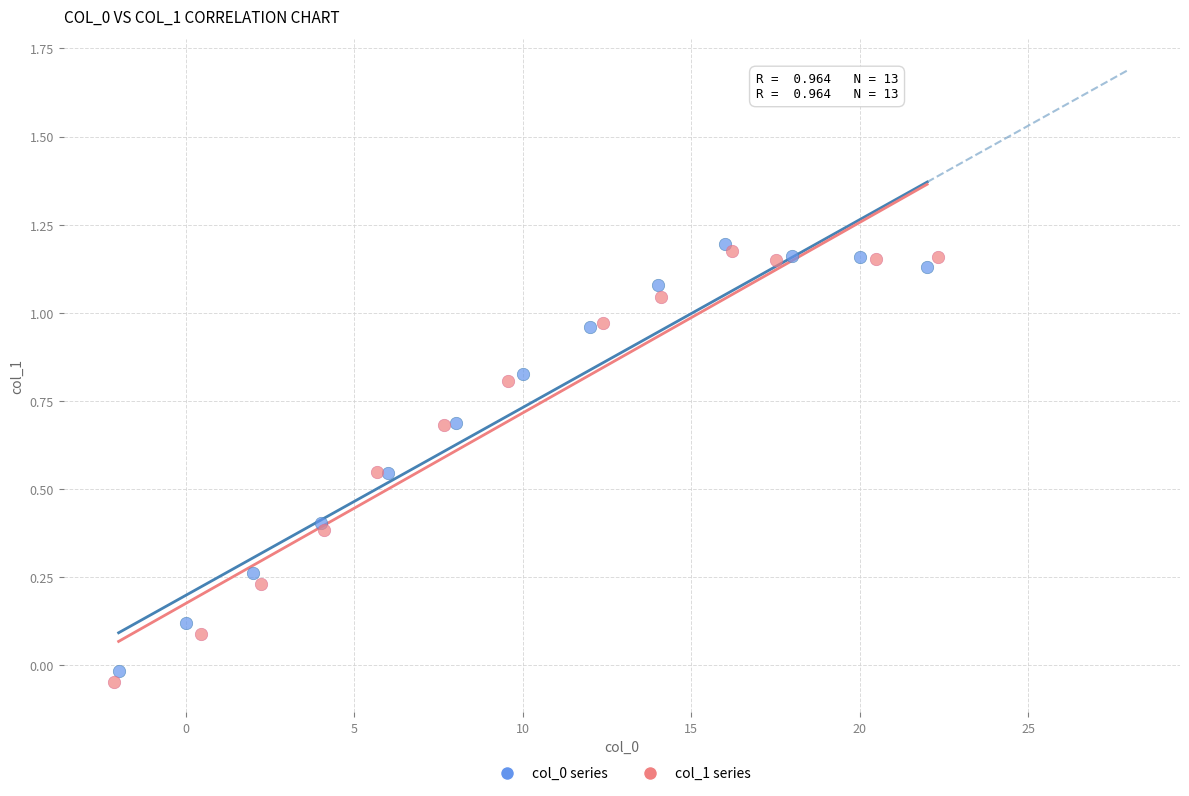

Which series has the largest Y range (max minus min)?

col_1 series